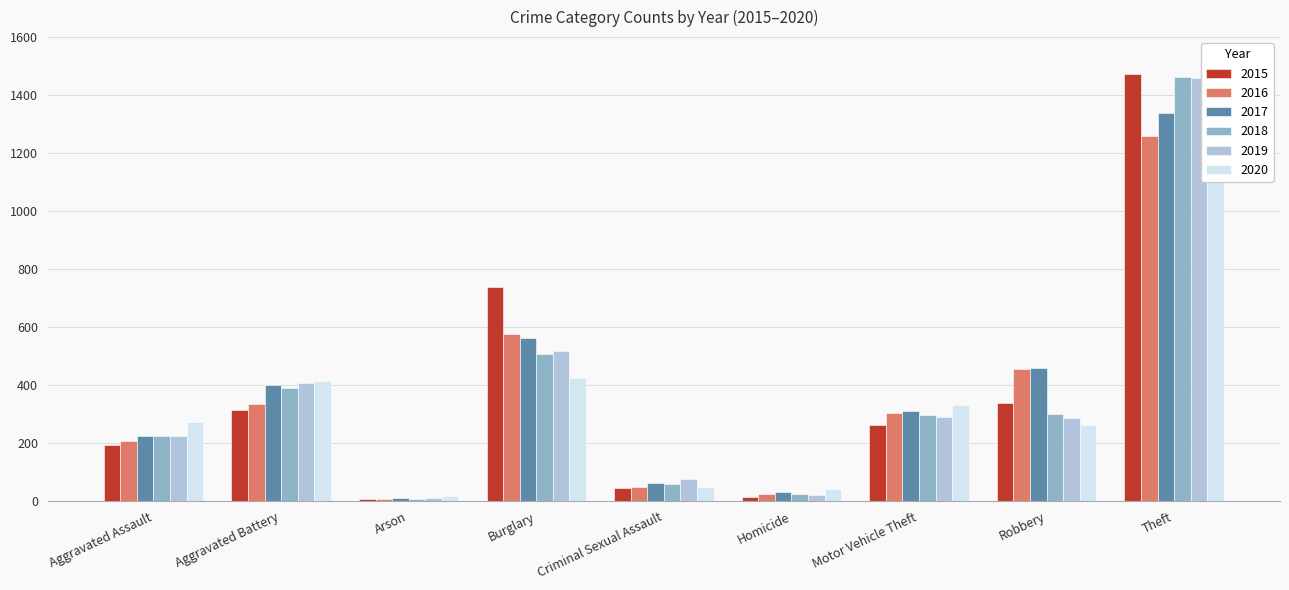

At Theft, list the series in order from smallest to largest.

2020, 2016, 2017, 2019, 2018, 2015